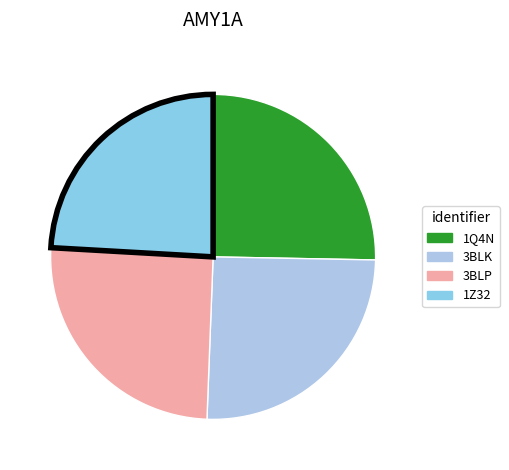

What percentage is the 3BLK slice, to the nearest percent?

25%